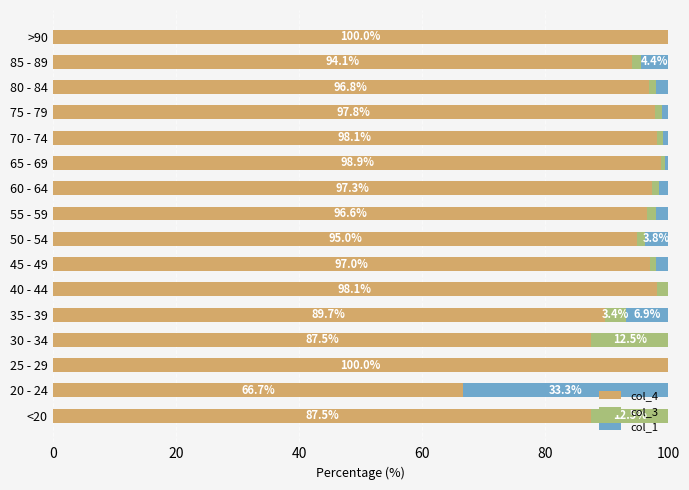

What is the total value across all series at 25 - 29?

100.0